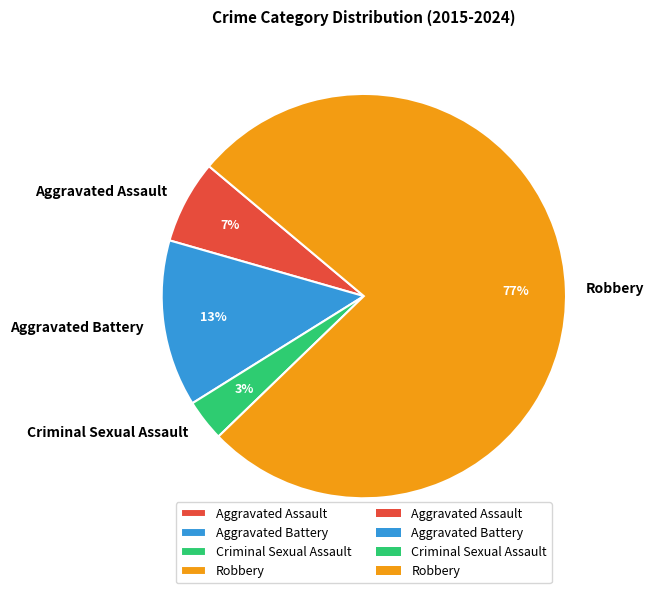

Is the sum of Criminal Sexual Assault and Aggravated Battery greater than half?

No